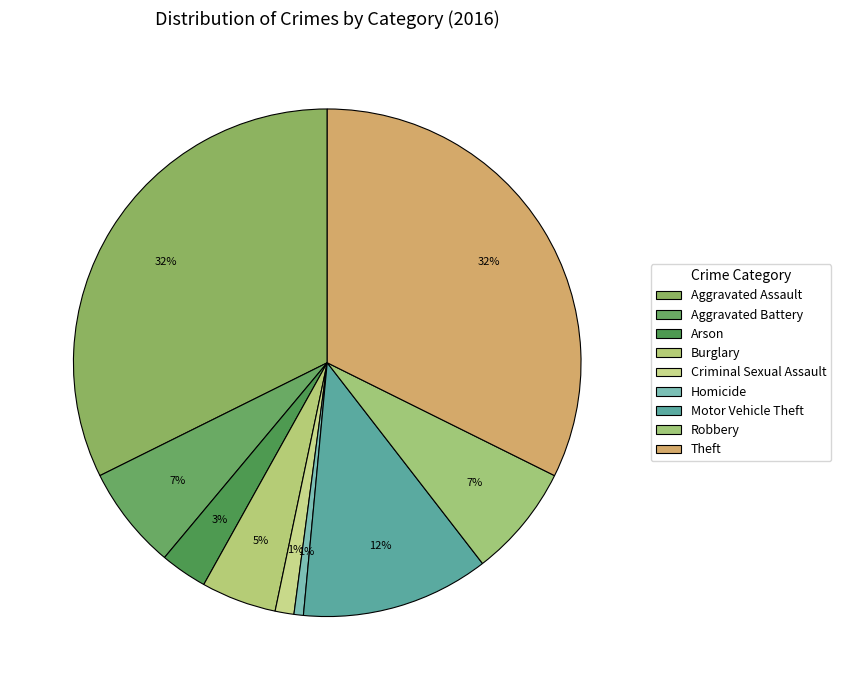

Rank the categories by value from lowest to highest.

Homicide, Criminal Sexual Assault, Arson, Burglary, Aggravated Battery, Robbery, Motor Vehicle Theft, Aggravated Assault, Theft